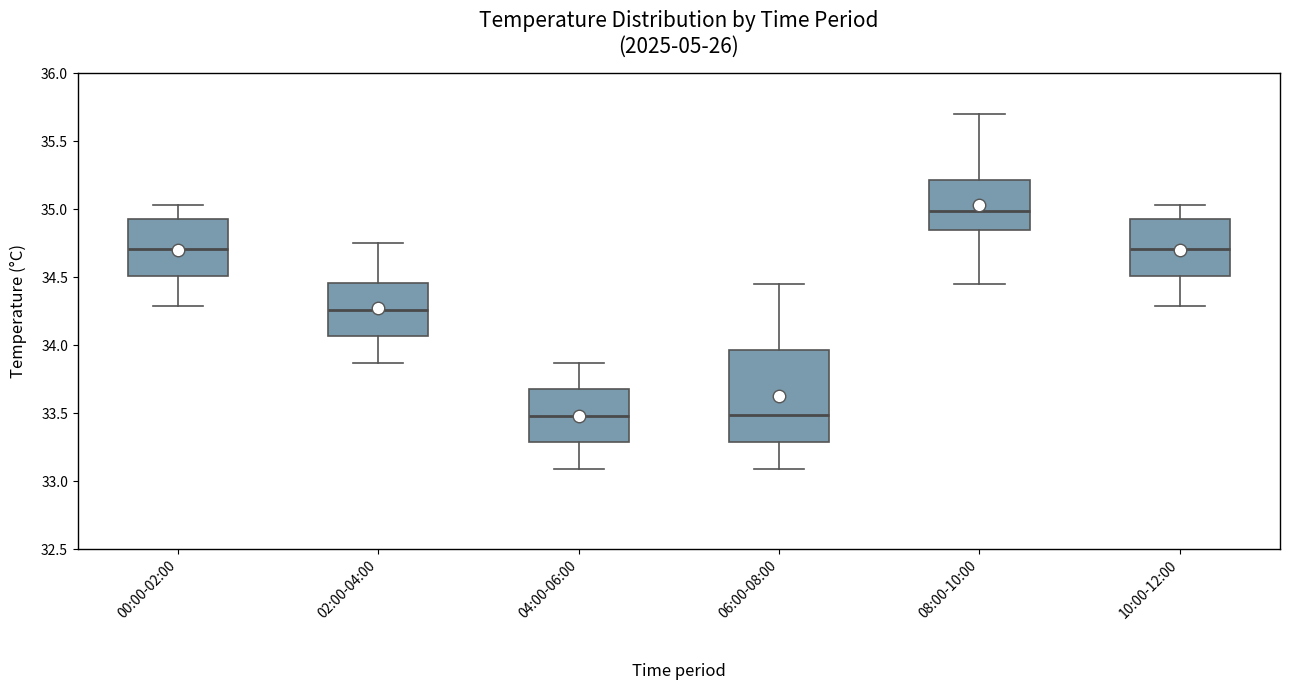

Comparing the boxes themselves (not the whiskers), which one is the tallest?

06:00-08:00